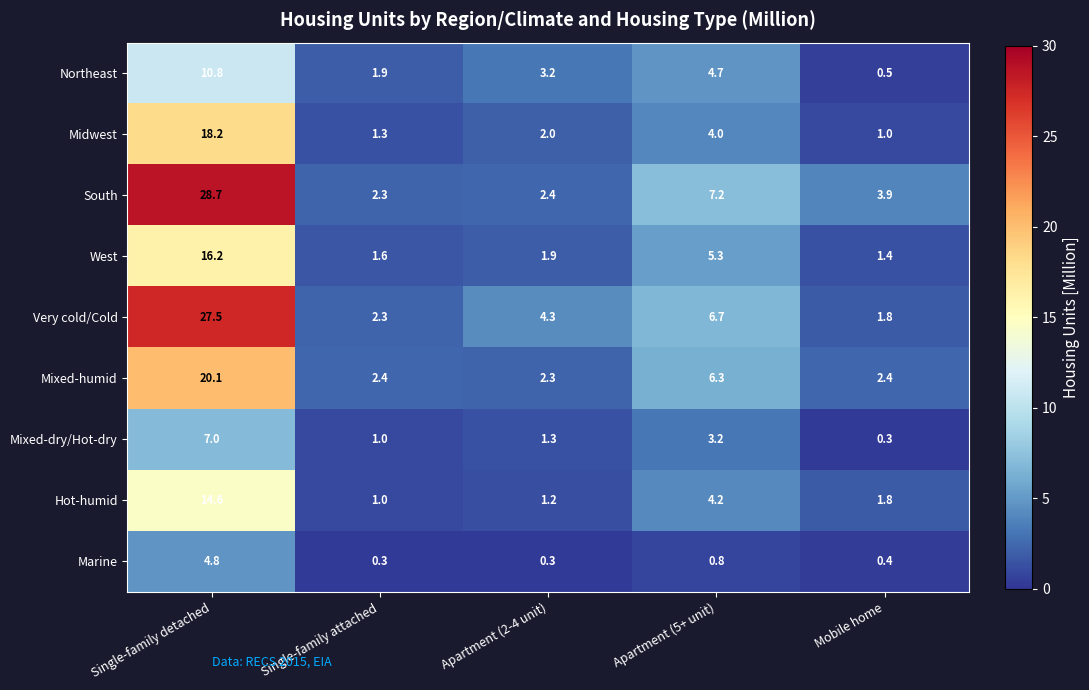

What is the sum of all Very cold/Cold values?

42.6